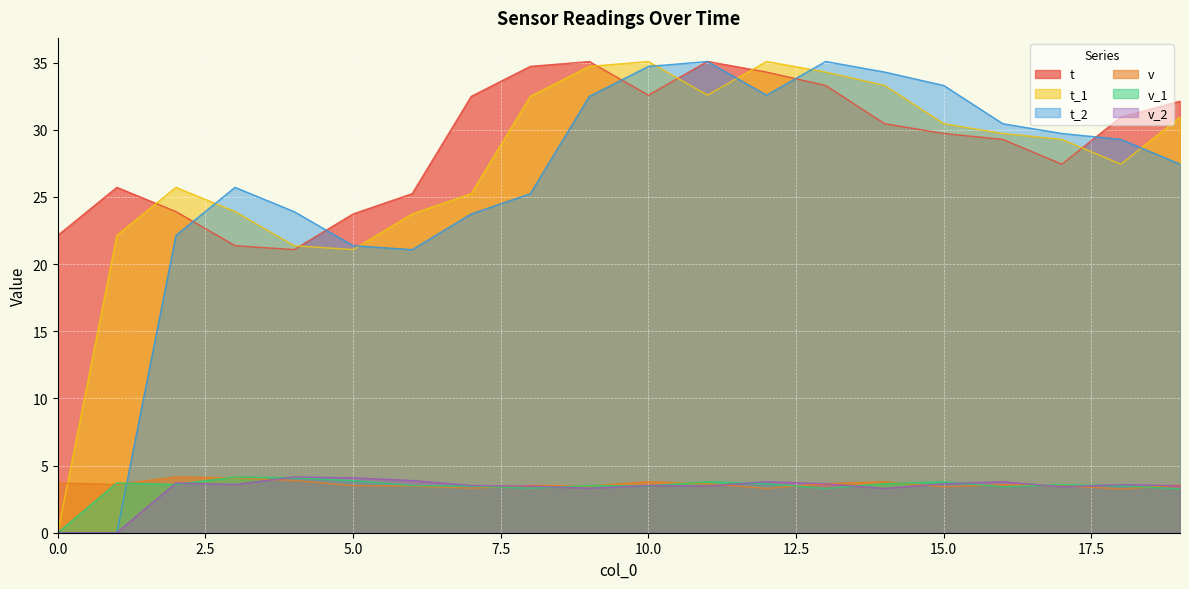

Reading left to right, transcribe all the data shown in this chart.

t: 0=22.1	1=25.7	2=23.9	3=21.4	4=21.1	5=23.7	6=25.2	7=32.5	8=34.7	9=35.1	10=32.6	11=35.1	12=34.3	13=33.3	14=30.5	15=29.7	16=29.3	17=27.4	18=31.0	19=32.1
v: 0=3.7	1=3.6	2=4.2	3=4.1	4=3.9	5=3.5	6=3.5	7=3.3	8=3.5	9=3.5	10=3.8	11=3.6	12=3.3	13=3.6	14=3.8	15=3.4	16=3.6	17=3.5	18=3.3	19=3.6
t_1: 0=0.0	1=22.1	2=25.7	3=23.9	4=21.4	5=21.1	6=23.7	7=25.2	8=32.5	9=34.7	10=35.1	11=32.6	12=35.1	13=34.3	14=33.3	15=30.5	16=29.7	17=29.3	18=27.4	19=31.0
v_1: 0=0.0	1=3.7	2=3.6	3=4.2	4=4.1	5=3.9	6=3.5	7=3.5	8=3.3	9=3.5	10=3.5	11=3.8	12=3.6	13=3.3	14=3.6	15=3.8	16=3.4	17=3.6	18=3.5	19=3.3
t_2: 0=0.0	1=0.0	2=22.1	3=25.7	4=23.9	5=21.4	6=21.1	7=23.7	8=25.2	9=32.5	10=34.7	11=35.1	12=32.6	13=35.1	14=34.3	15=33.3	16=30.5	17=29.7	18=29.3	19=27.4
v_2: 0=0.0	1=0.0	2=3.7	3=3.6	4=4.2	5=4.1	6=3.9	7=3.5	8=3.5	9=3.3	10=3.5	11=3.5	12=3.8	13=3.6	14=3.3	15=3.6	16=3.8	17=3.4	18=3.6	19=3.5